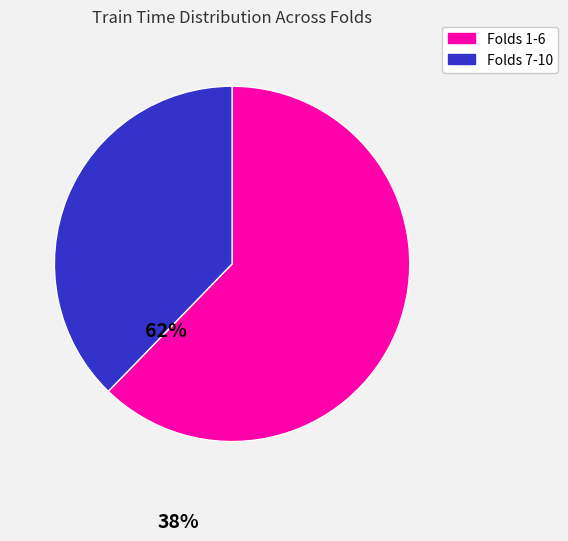

Combined, do Folds 7-10 and Folds 1-6 account for over 50%?

Yes